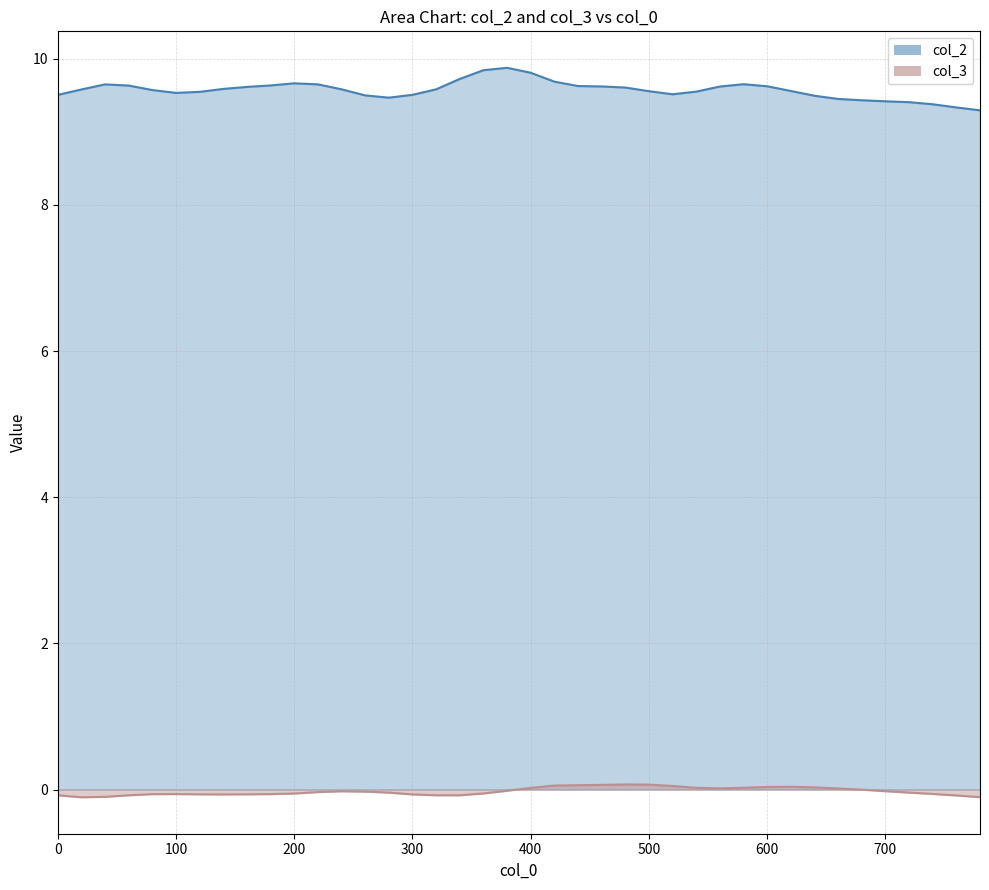

Which series has the largest range (max minus min)?

col_2